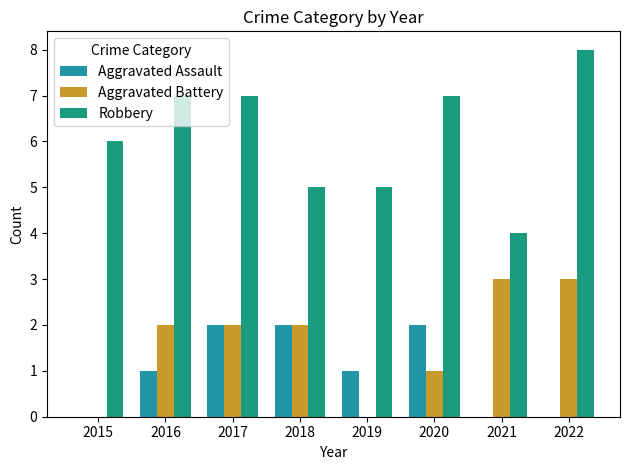

Reading left to right, what are all the values shown in this chart?

Aggravated Assault: 0	1	2	2	1	2	0	0
Aggravated Battery: 0	2	2	2	0	1	3	3
Robbery: 6	7	7	5	5	7	4	8